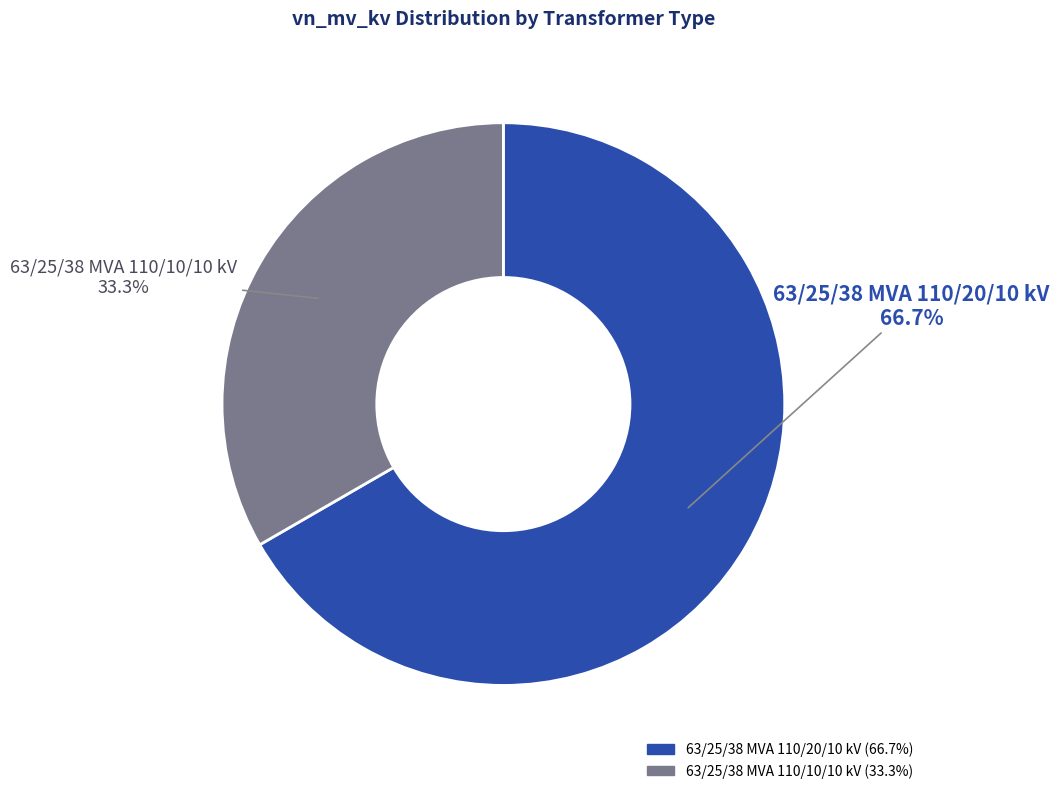

Which slice is the largest?

63/25/38 MVA 110/20/10 kV